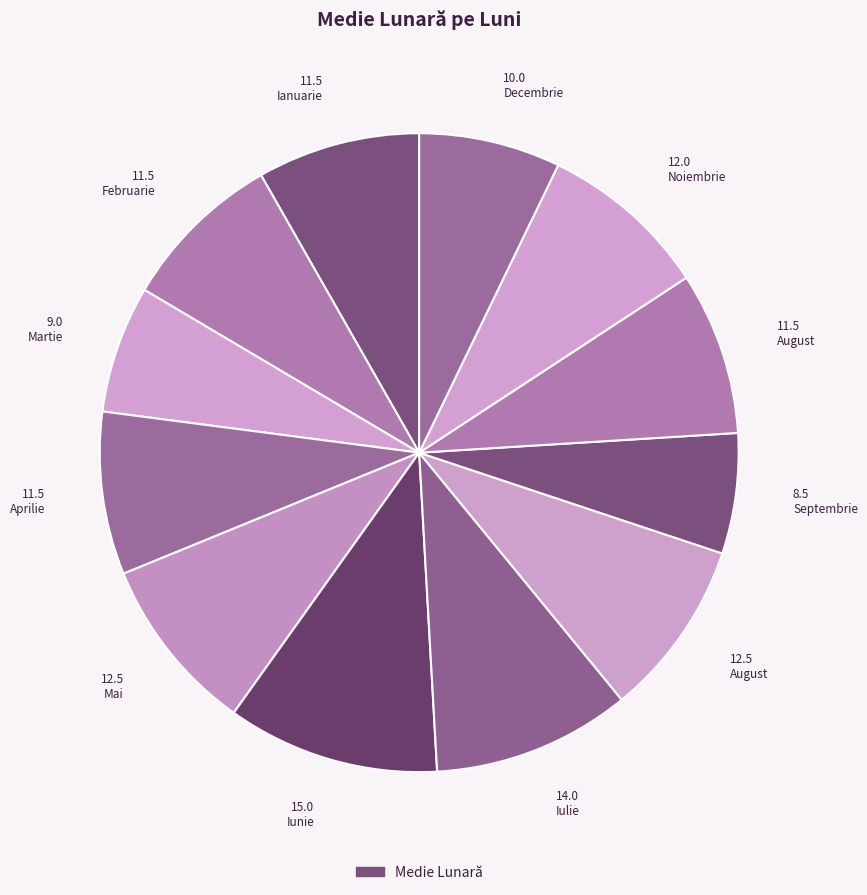

How many slices are in this pie chart?

12